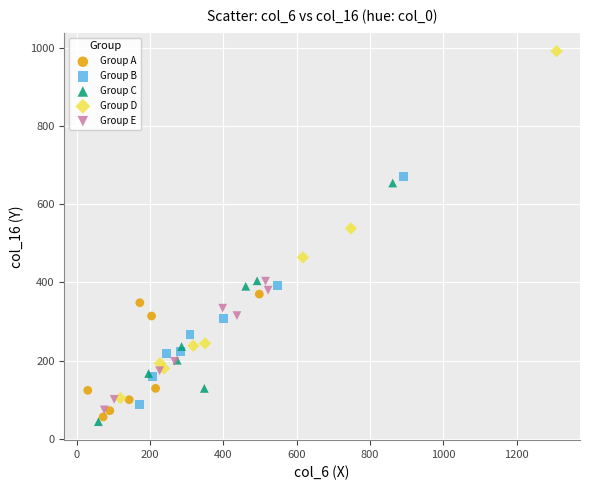

Which series reaches the maximum Y coordinate?

Group D